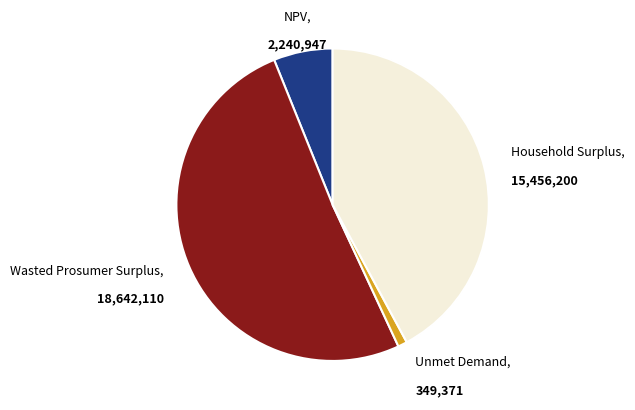

Which slice is the smallest?

Unmet Demand